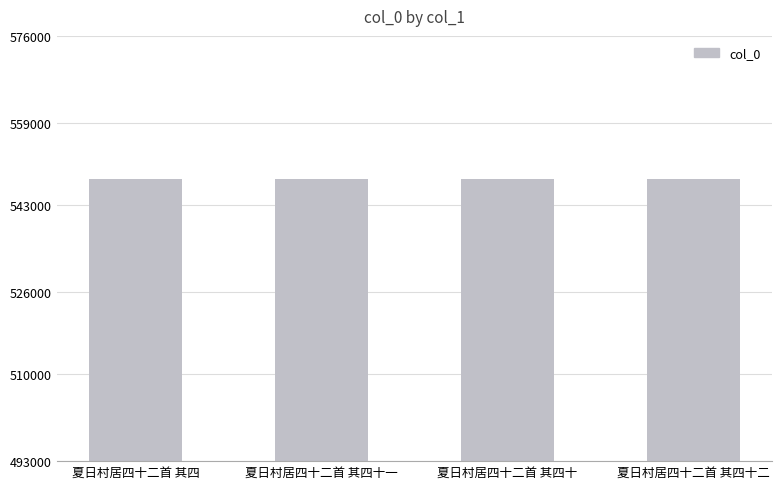

What is the ratio of the value at 夏日村居四十二首 其四十一 to the value at 夏日村居四十二首 其四十二?

1.0